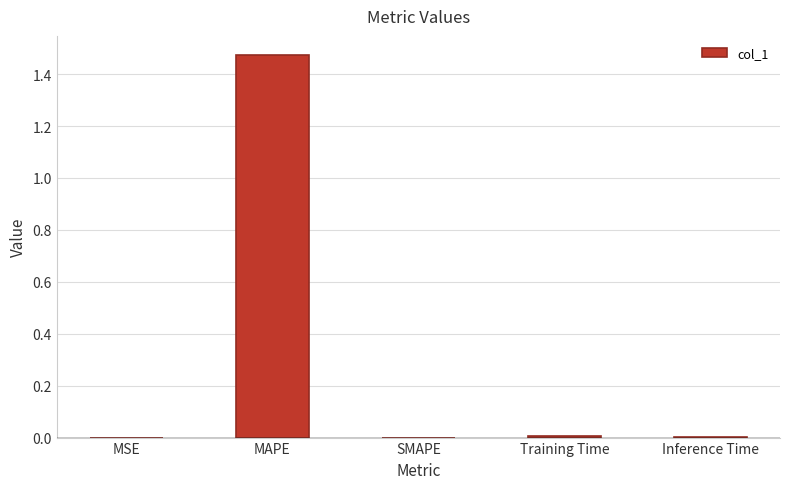

Which has a higher value, SMAPE or MAPE?

MAPE